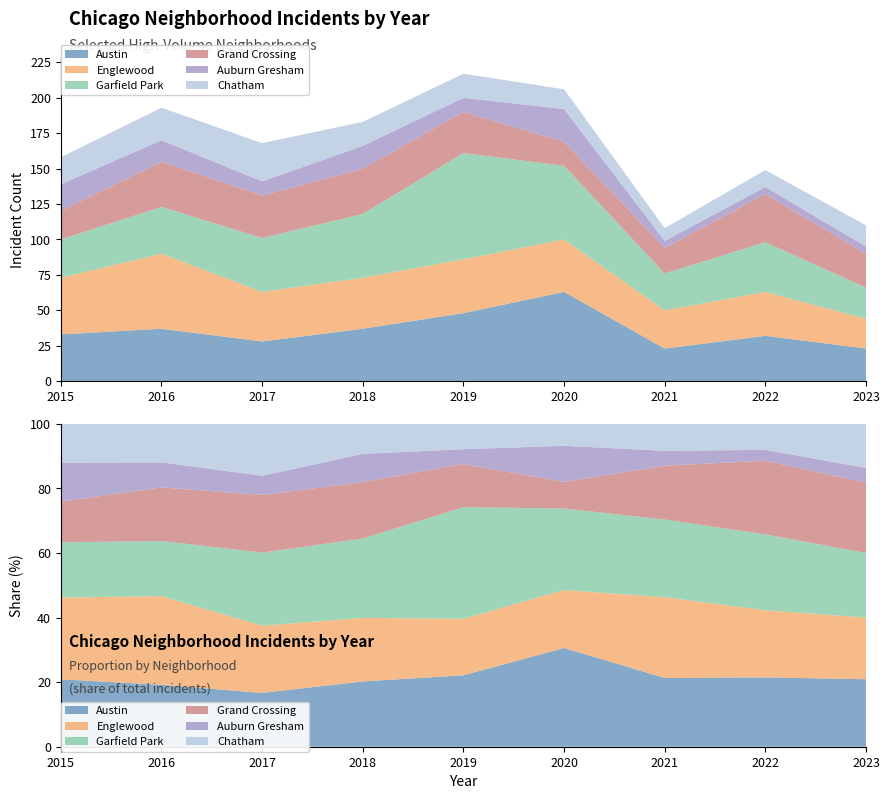

Reading right to left, transcribe all the data shown in this chart.

Austin: 2023=23	2022=32	2021=23	2020=63	2019=48	2018=37	2017=28	2016=37	2015=33
Englewood: 2023=21	2022=31	2021=27	2020=37	2019=38	2018=36	2017=35	2016=53	2015=40
Garfield Park: 2023=22	2022=35	2021=26	2020=52	2019=75	2018=45	2017=38	2016=33	2015=27
Grand Crossing: 2023=24	2022=34	2021=18	2020=17	2019=29	2018=32	2017=30	2016=32	2015=20
Auburn Gresham: 2023=5	2022=5	2021=5	2020=23	2019=10	2018=16	2017=10	2016=15	2015=19
Chatham: 2023=15	2022=12	2021=9	2020=14	2019=17	2018=17	2017=27	2016=23	2015=19